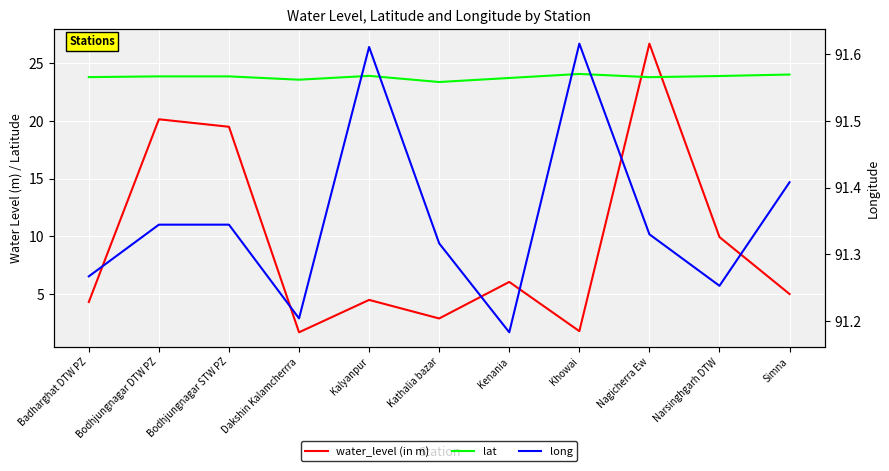

True or false: long and water_level (in m) intersect in this chart.

False